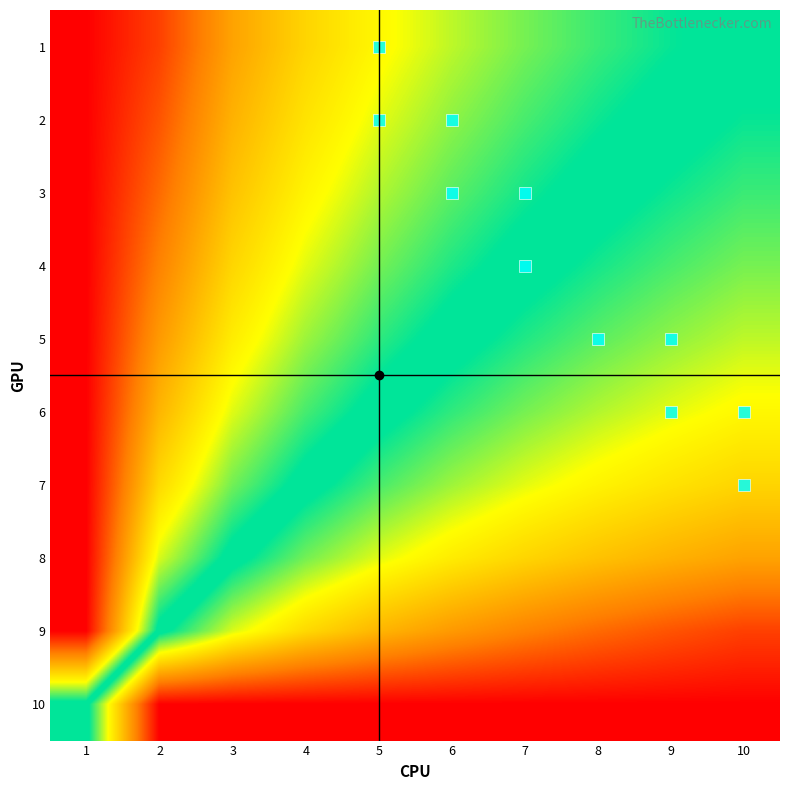

Reading right to left, list all the values displayed in this chart.

1: 10=0.5	9=0.5	8=0.5	7=0.6	6=0.6	5=0.7	4=0.7	3=0.8	2=0.9	1=1.0
2: 10=0.5	9=0.5	8=0.5	7=0.6	6=0.6	5=0.6	4=0.7	3=0.8	2=0.9	1=1.0
3: 10=0.5	9=0.5	8=0.5	7=0.5	6=0.6	5=0.6	4=0.7	3=0.7	2=0.9	1=1.0
4: 10=0.4	9=0.4	8=0.5	7=0.5	6=0.5	5=0.6	4=0.6	3=0.7	2=0.8	1=1.0
5: 10=0.4	9=0.4	8=0.4	7=0.5	6=0.5	5=0.5	4=0.6	3=0.7	2=0.8	1=1.0
6: 10=0.3	9=0.4	8=0.4	7=0.4	6=0.5	5=0.5	4=0.6	3=0.6	2=0.8	1=1.0
7: 10=0.3	9=0.3	8=0.3	7=0.4	6=0.4	5=0.4	4=0.5	3=0.6	2=0.7	1=1.0
8: 10=0.2	9=0.2	8=0.3	7=0.3	6=0.3	5=0.4	4=0.4	3=0.5	2=0.6	1=1.0
9: 10=0.1	9=0.1	8=0.1	7=0.2	6=0.2	5=0.2	4=0.3	3=0.4	2=0.5	1=1.0
10: 10=0.0	9=0.0	8=0.0	7=0.0	6=0.0	5=0.0	4=0.0	3=0.0	2=0.0	1=0.5